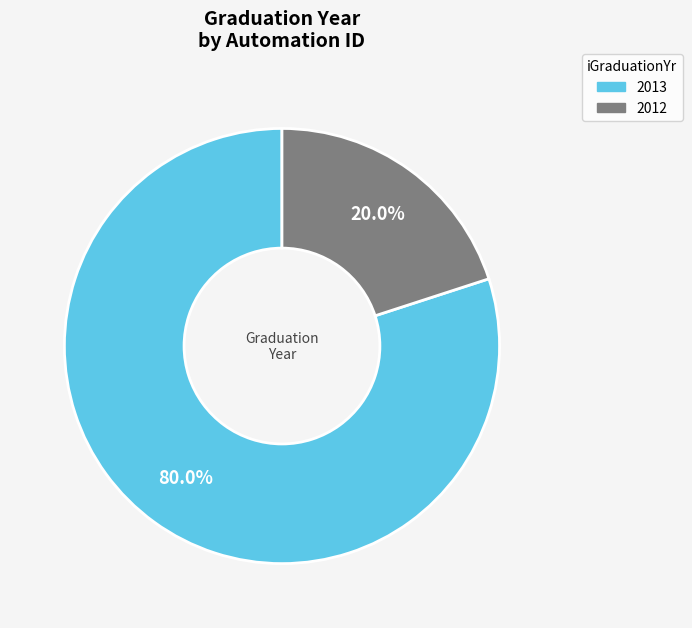

How many slices are in this pie chart?

2